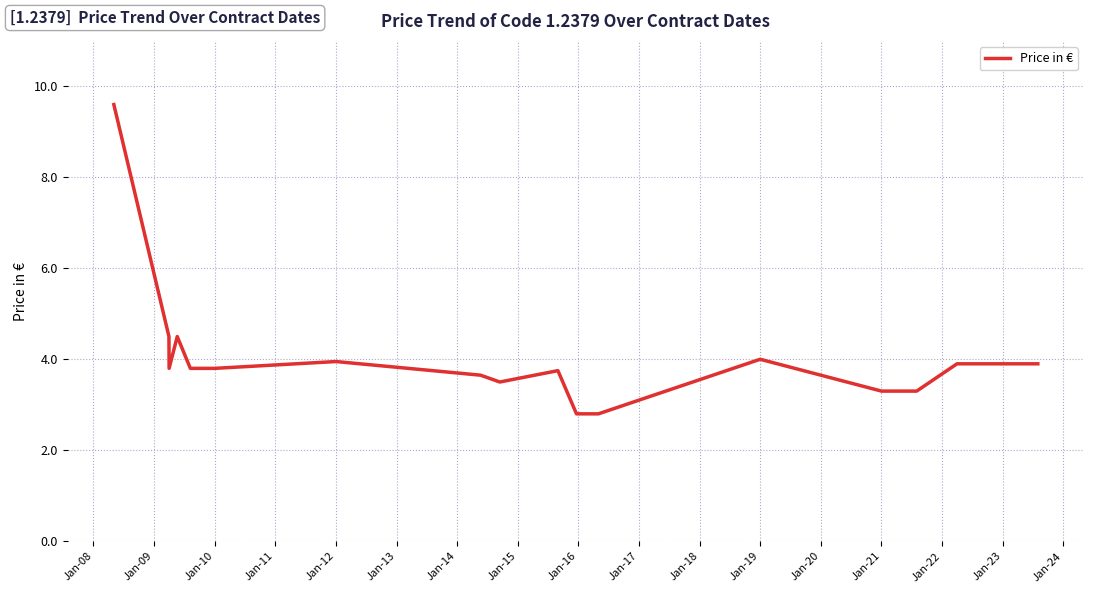

What is the difference between the maximum and minimum values?

6.8